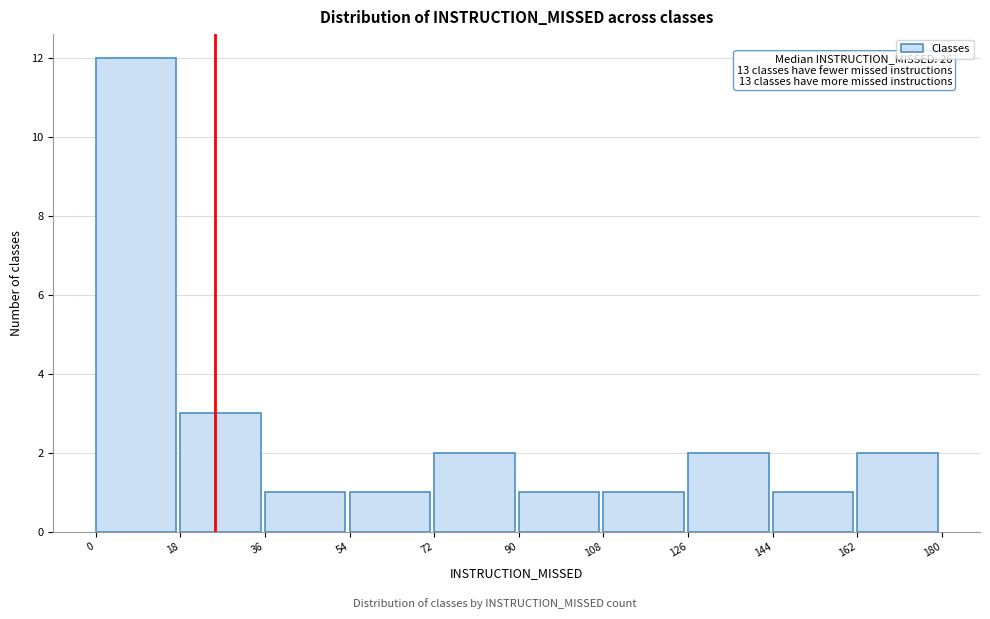

Which range on the x-axis has the tallest bar?

0 to 18